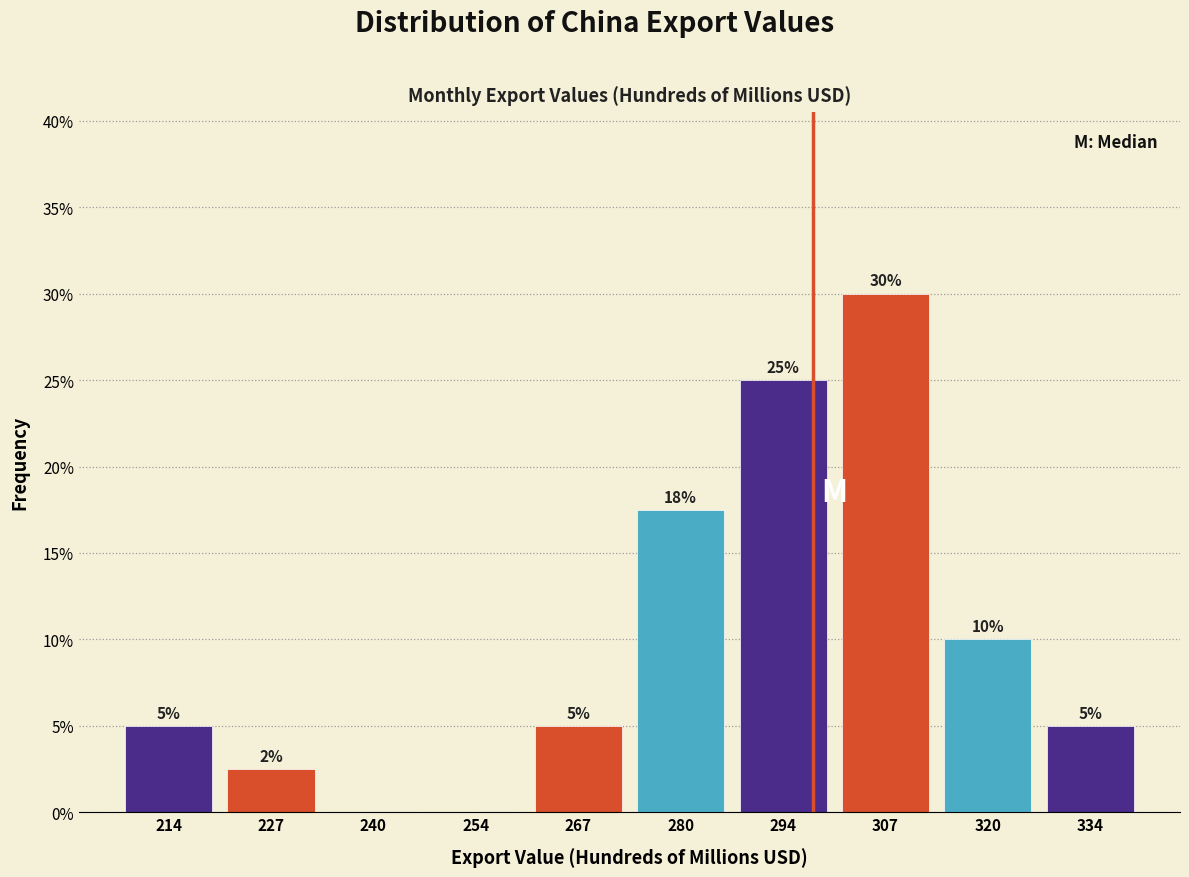

What is the sum of all values?

100.0